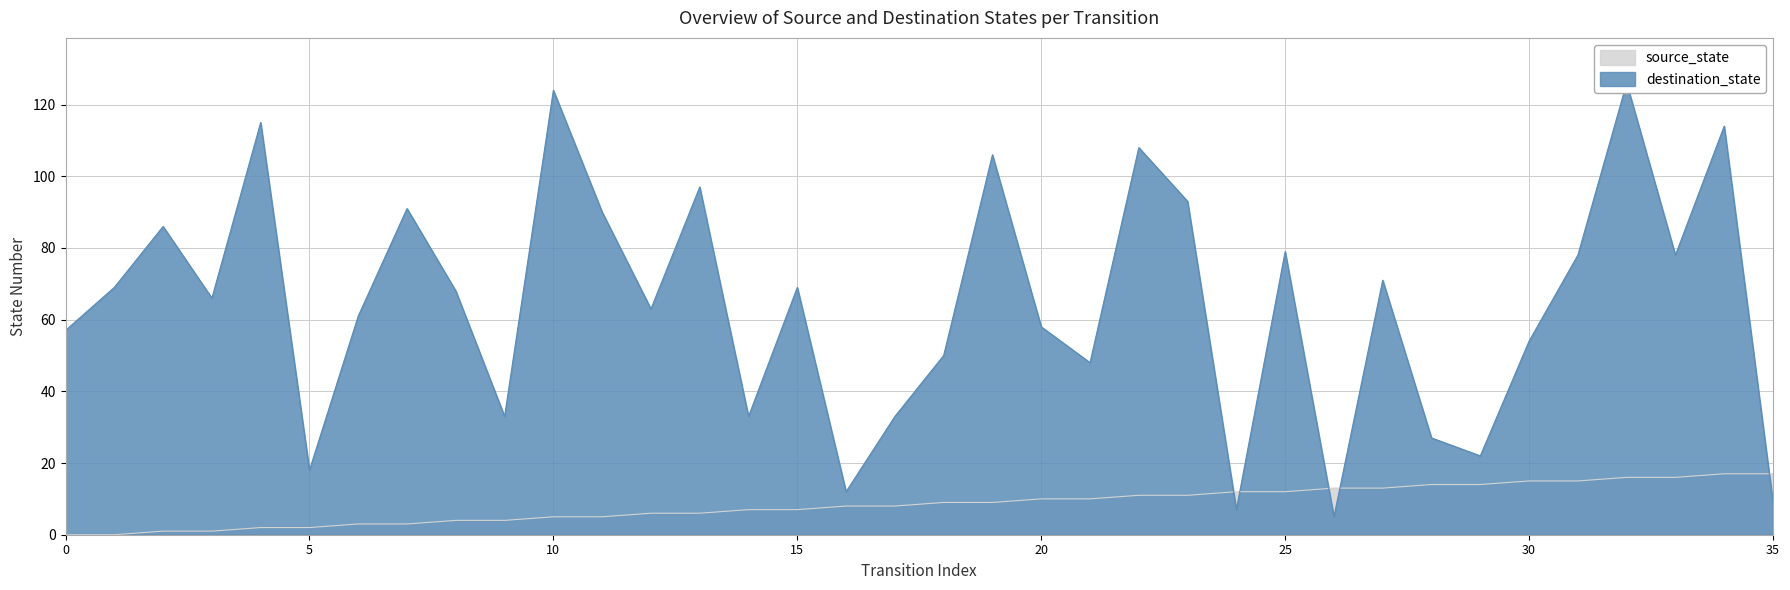

Between which two adjacent categories do destination_state and source_state first intersect?

23 and 24